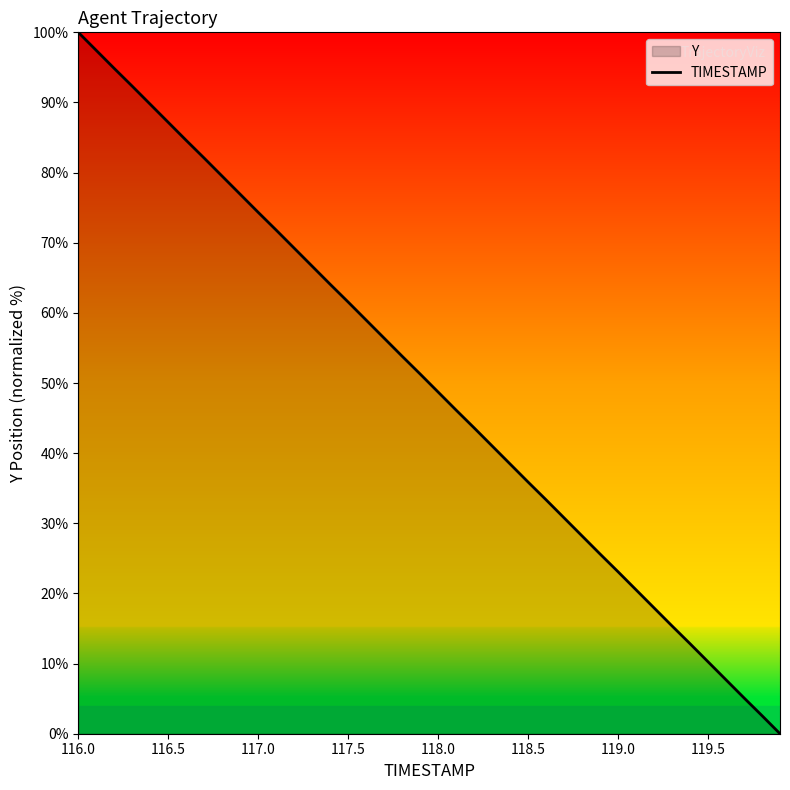

Which category has the highest value across all series?

116.0